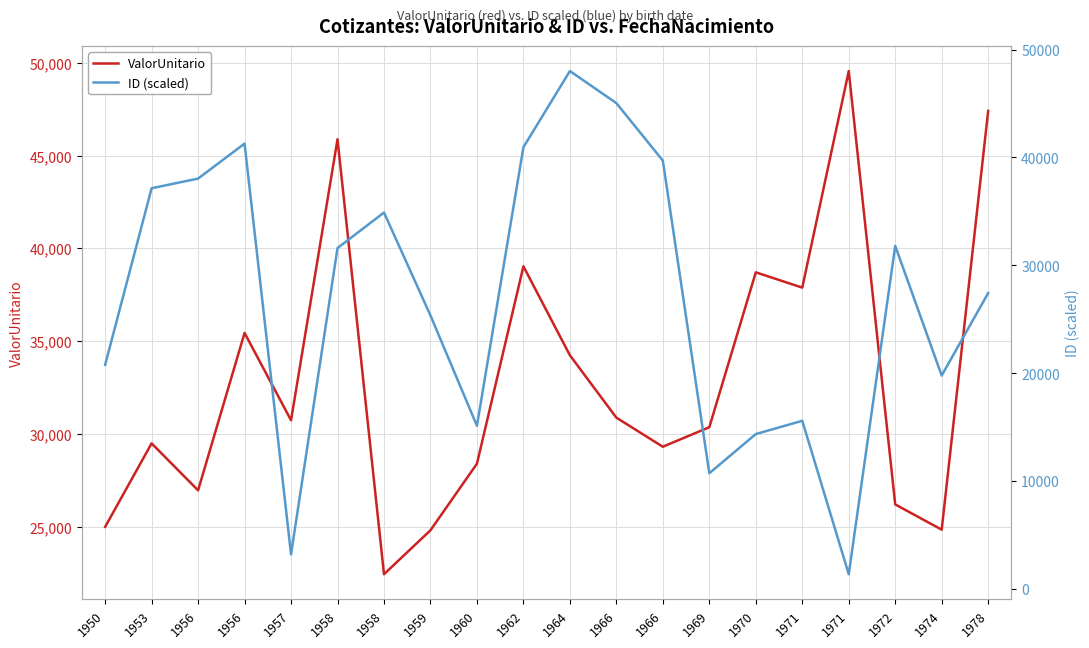

Reading right to left, list all the values displayed in this chart.

ValorUnitario: 1978=47416.3	1974=24846.9	1972=26206.8	1971=49563.7	1971=37891.4	1970=38715.9	1969=30368.7	1966=29316.7	1966=30882.9	1964=34246.5	1962=39038.2	1960=28402.1	1959=24814.1	1958=22445.6	1958=45888.2	1957=30741.4	1956=35449.7	1956=26964.8	1953=29497.8	1950=24997.2
ID (scaled): 1978=27432.0	1974=19794.0	1972=31806.0	1971=1384.4	1971=15601.0	1970=14370.5	1969=10739.1	1966=39706.4	1966=45033.6	1964=48005.9	1962=40947.3	1960=15135.9	1959=25359.2	1958=34896.2	1958=31604.8	1957=3225.6	1956=41283.7	1956=38042.8	1953=37146.7	1950=20790.7